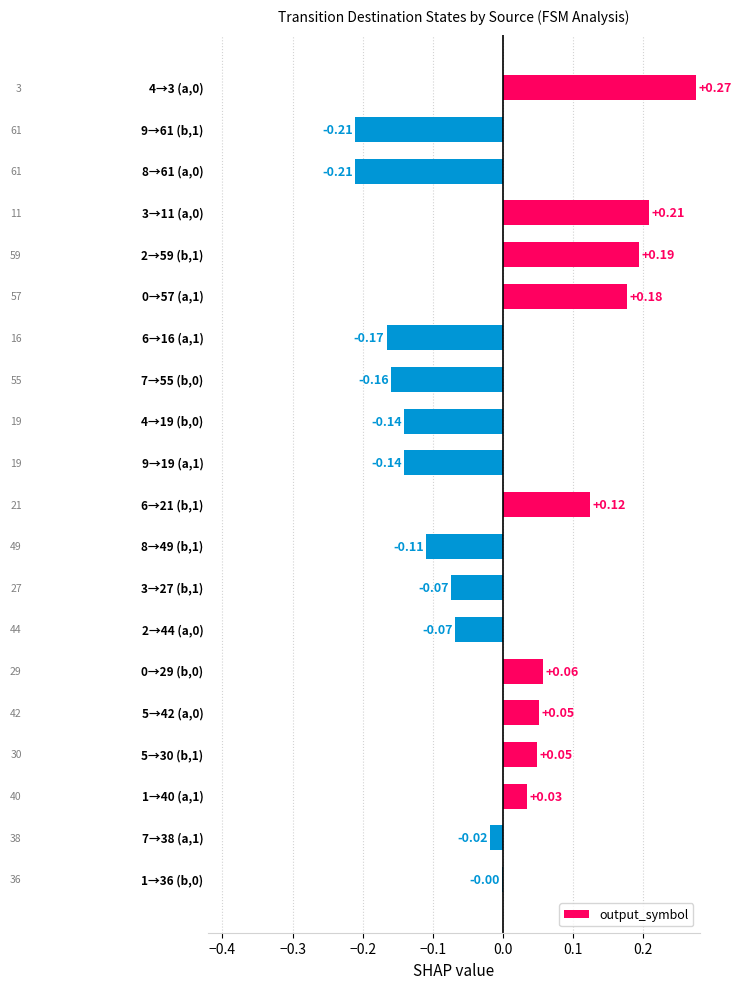

Count the number of categories in the chart.

20